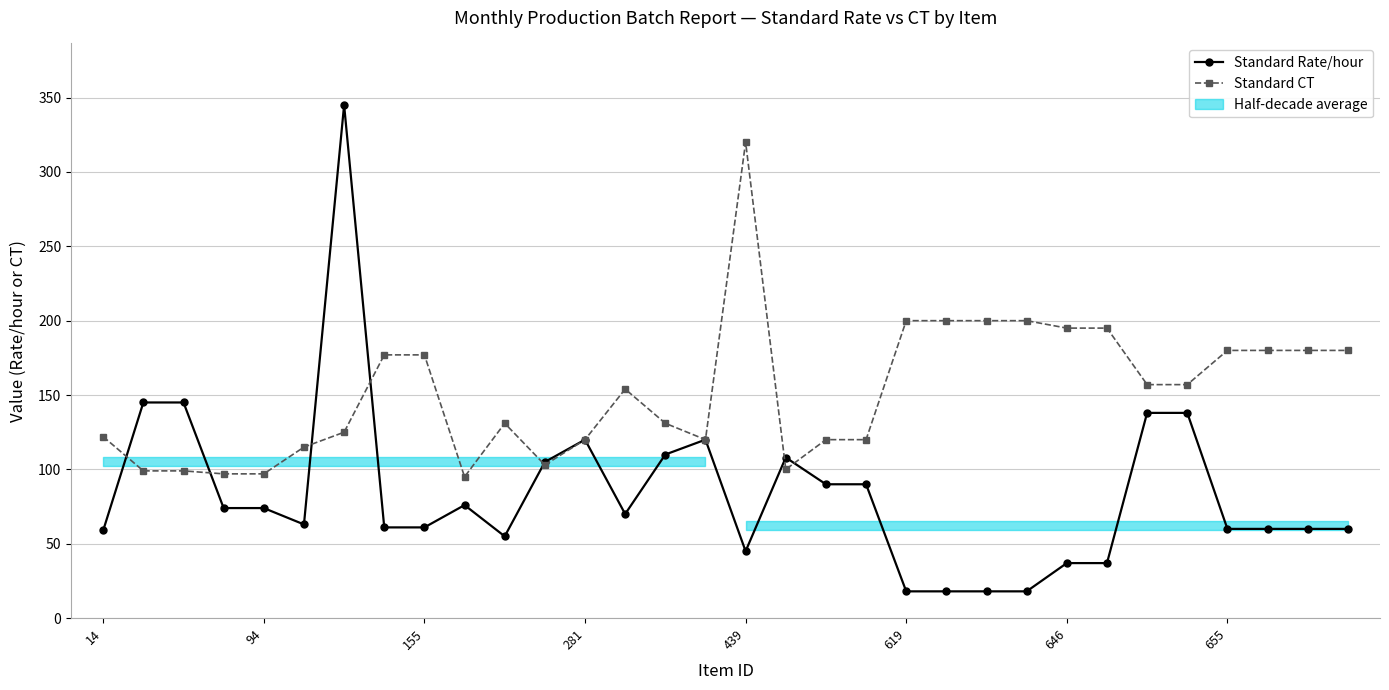

Which series ends up on top after the final intersection of Standard Rate/hour and Standard CT?

Standard CT